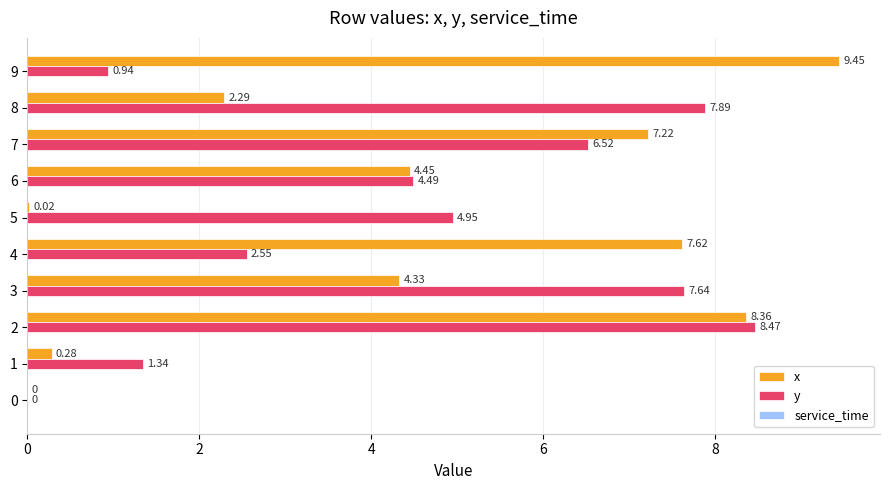

What is the total value across all series at 2?

16.8